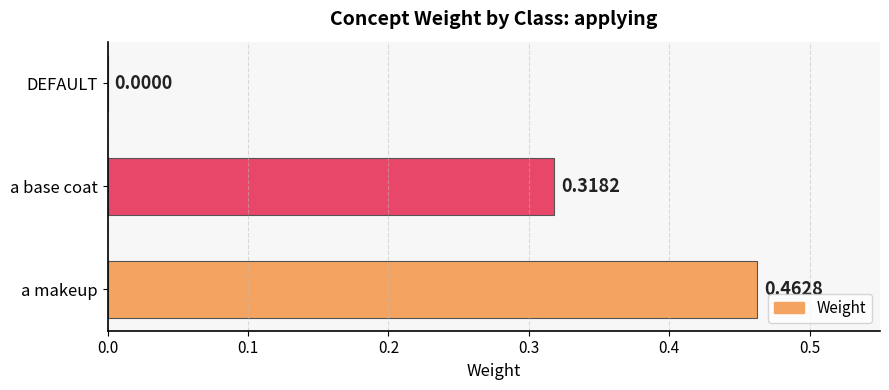

At which label is the value closest to 0?

DEFAULT